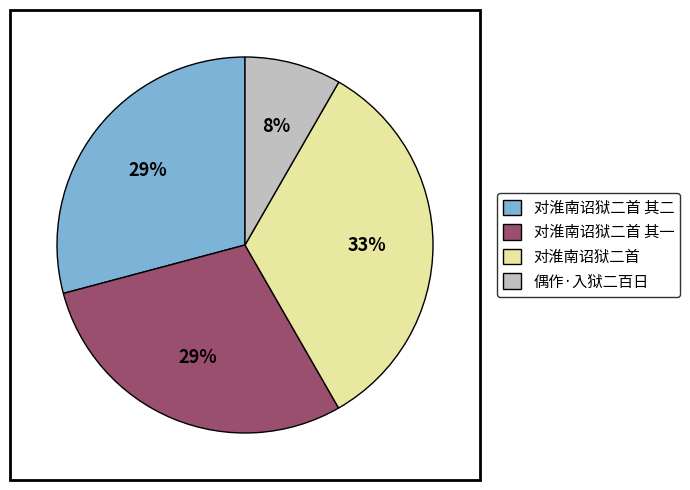

What percentage is the 对淮南诏狱二首 其一 slice, to the nearest percent?

29%